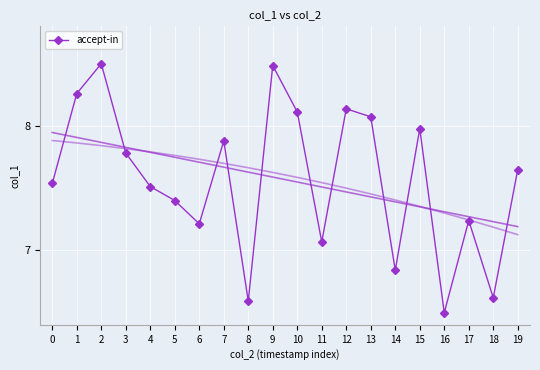

At which category does the chart reach its minimum across all series?

16